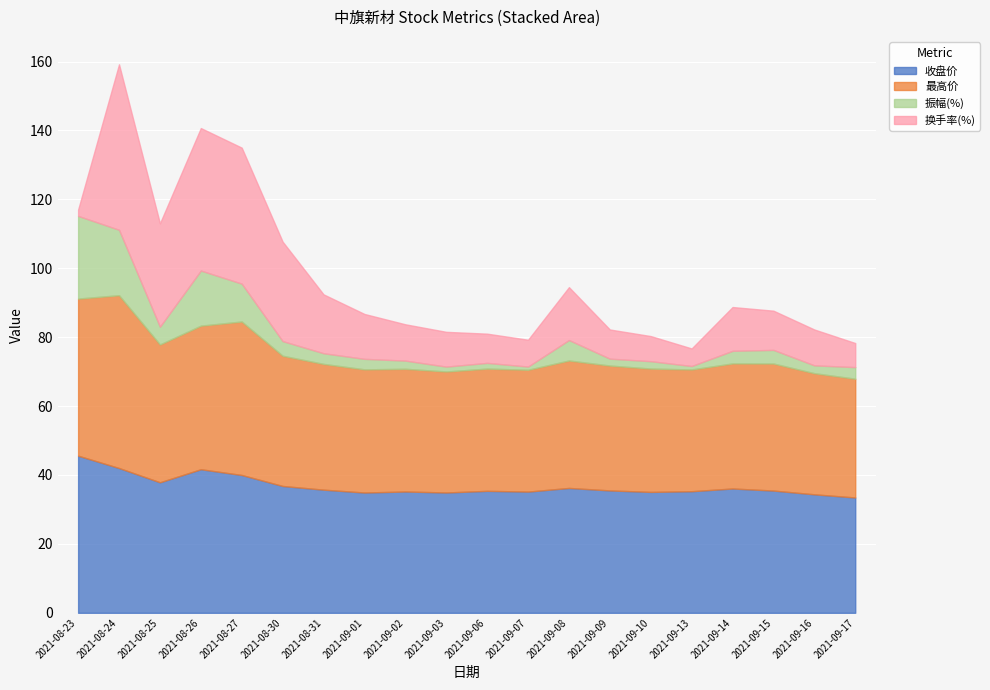

Reading left to right, what are all the values shown in this chart?

收盘价: 45.6	42.0	37.9	41.7	40.0	36.8	35.7	34.9	35.2	34.9	35.4	35.2	36.2	35.5	35.1	35.3	36.1	35.5	34.4	33.5
最高价: 45.6	50.2	40.0	41.7	44.5	37.8	36.5	35.8	35.6	35.1	35.5	35.4	37.0	36.2	35.8	35.3	36.3	36.9	35.1	34.5
振幅(%): 24.0	19.0	5.2	16.0	11.0	4.2	3.1	3.0	2.4	1.4	1.7	0.9	5.9	2.0	2.1	1.0	3.7	4.0	2.3	3.4
换手率(%): 1.8	48.0	30.0	41.4	39.5	28.9	17.1	13.0	10.5	10.1	8.5	7.8	15.3	8.5	7.3	5.1	12.7	11.4	10.4	7.0